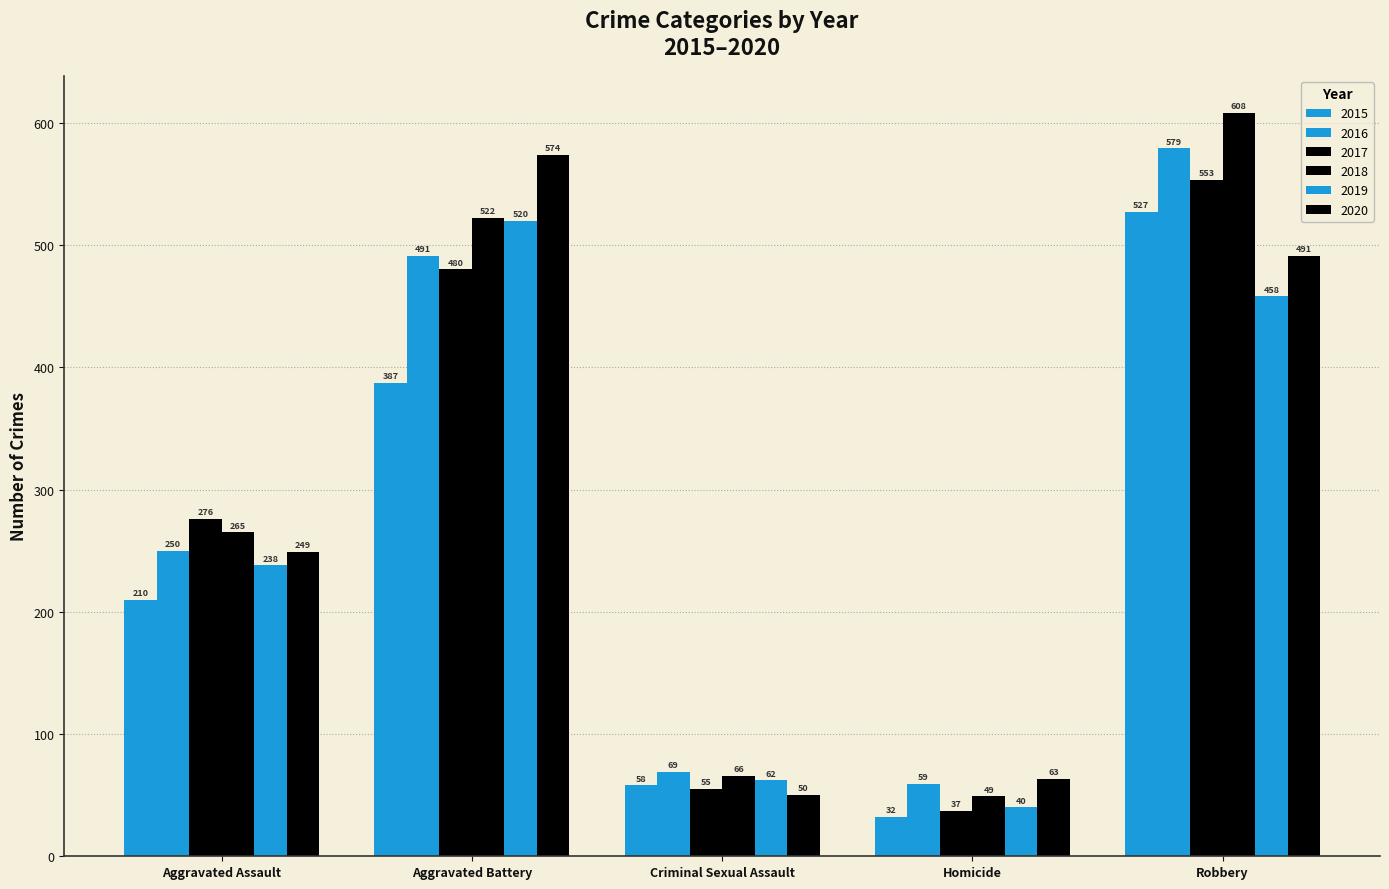

What is the label of the 1st bar from the right?

Robbery